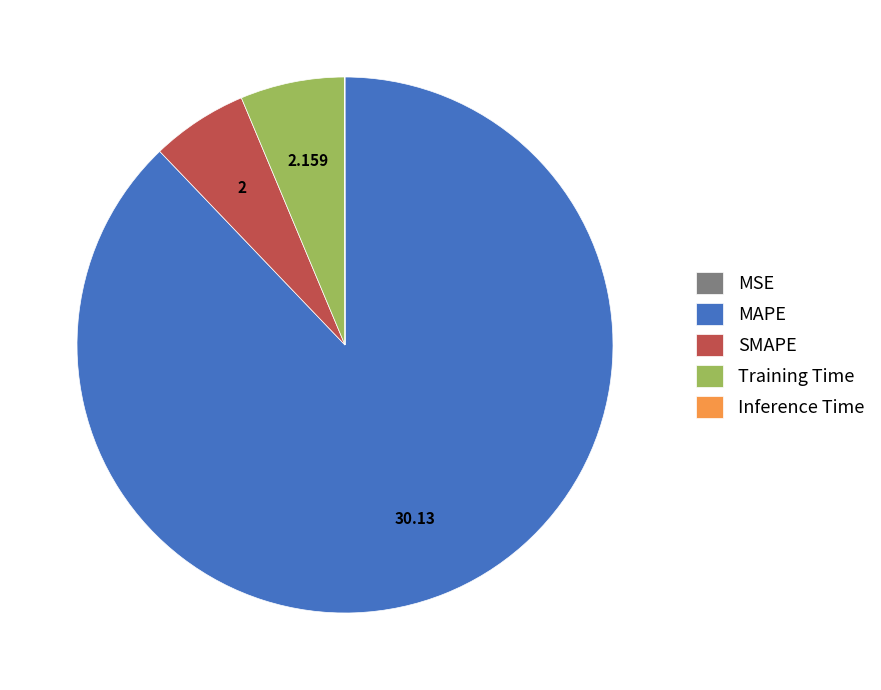

Does SMAPE represent more than half of the total?

No